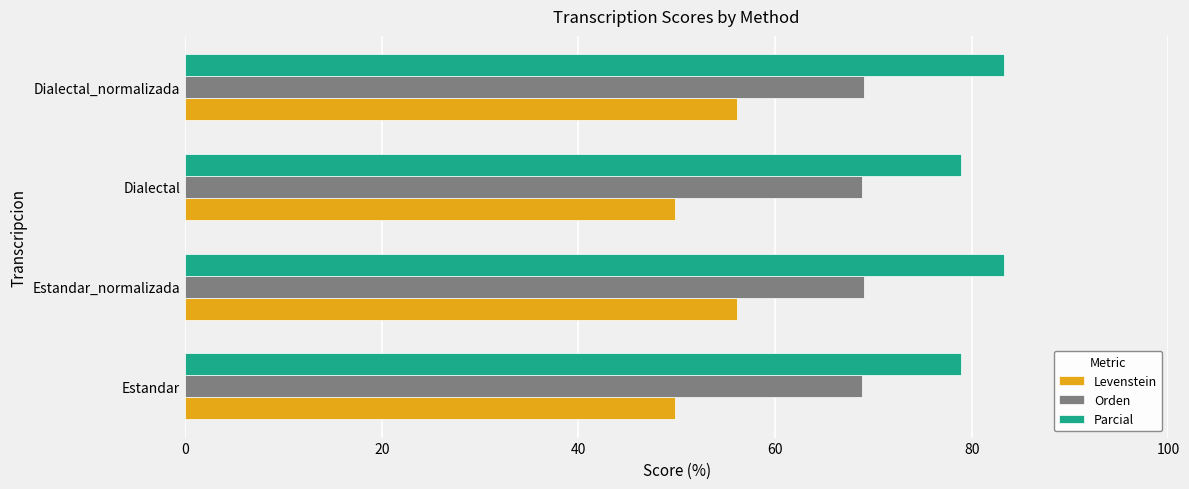

Which series has the largest total across all categories?

Parcial